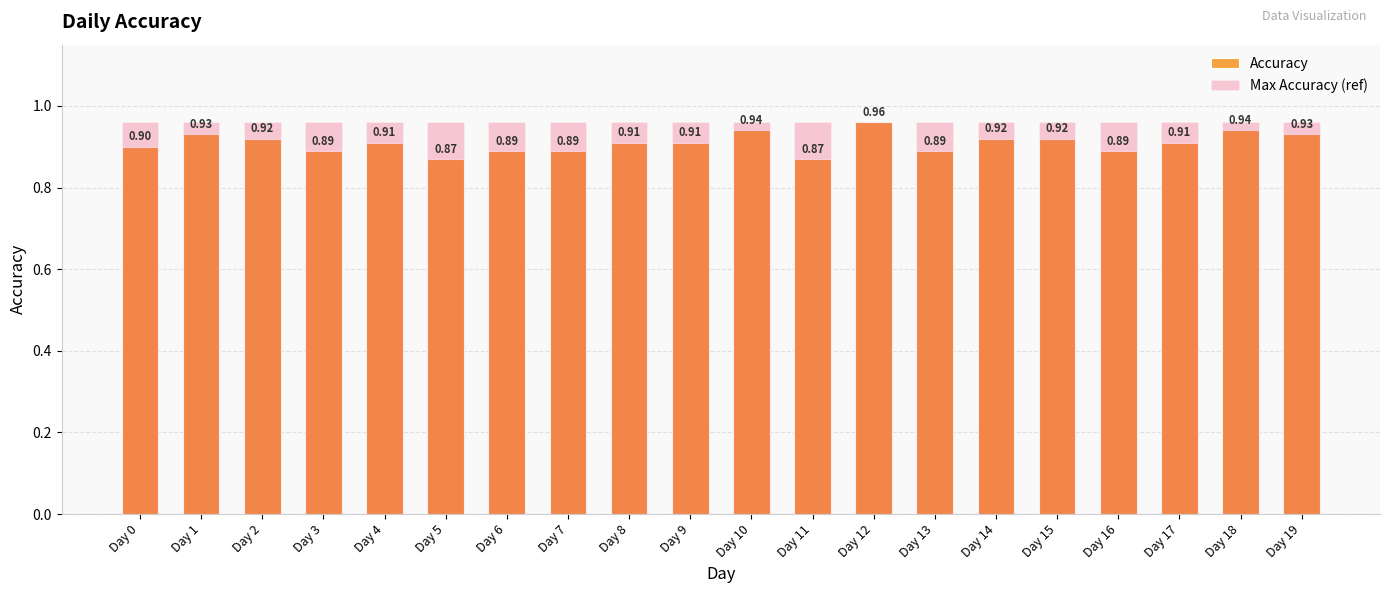

Are the bars horizontal?

No